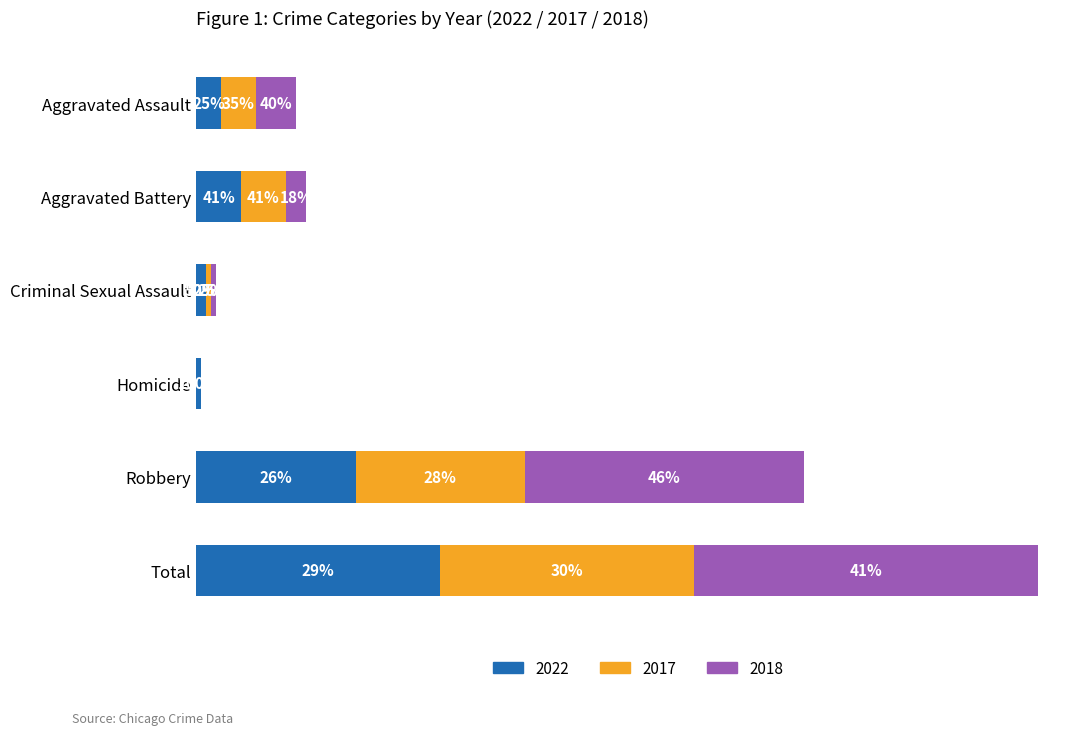

Between Aggravated Assault and Total, which series saw the biggest shift?

2018